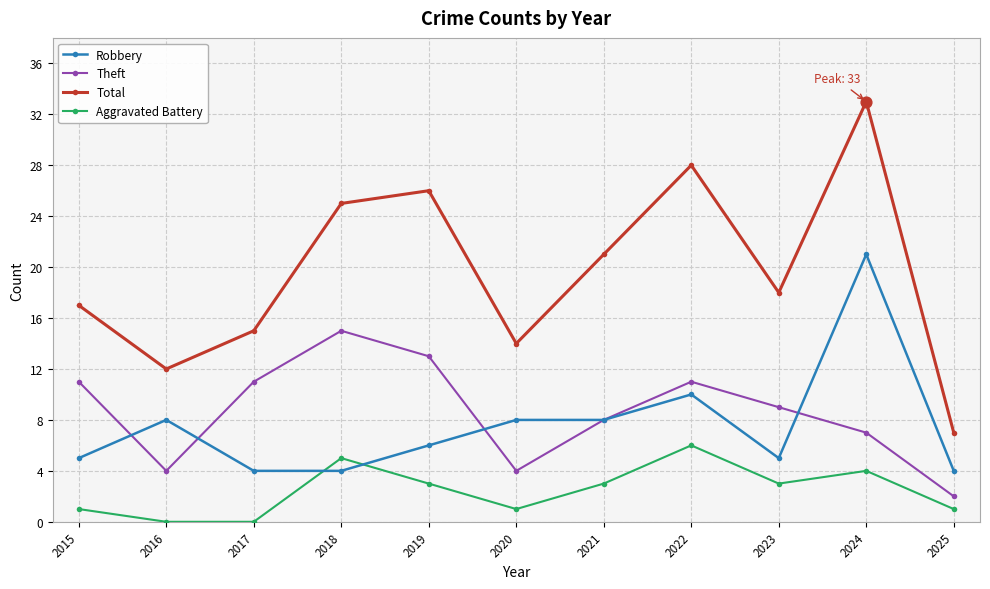

What is the total value across all series at 2022?

55